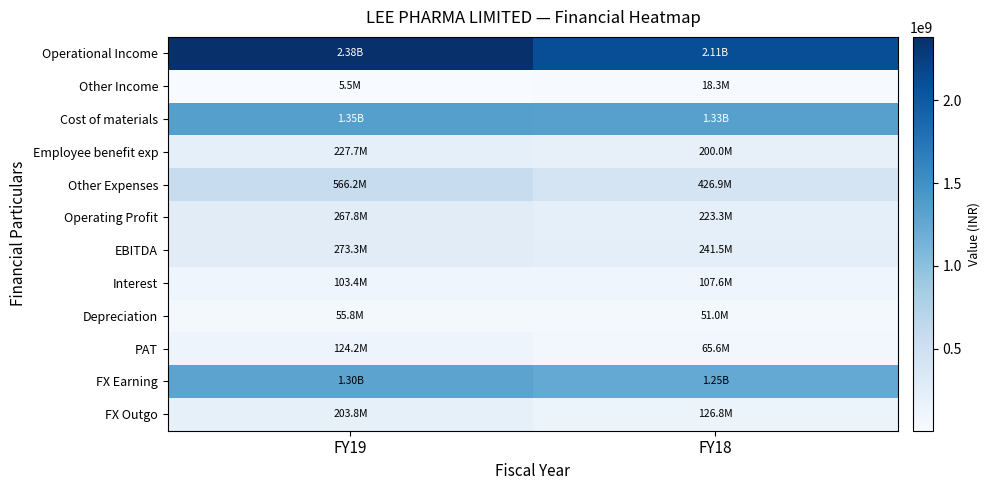

Between FY19 and FY18, which is larger?

FY19